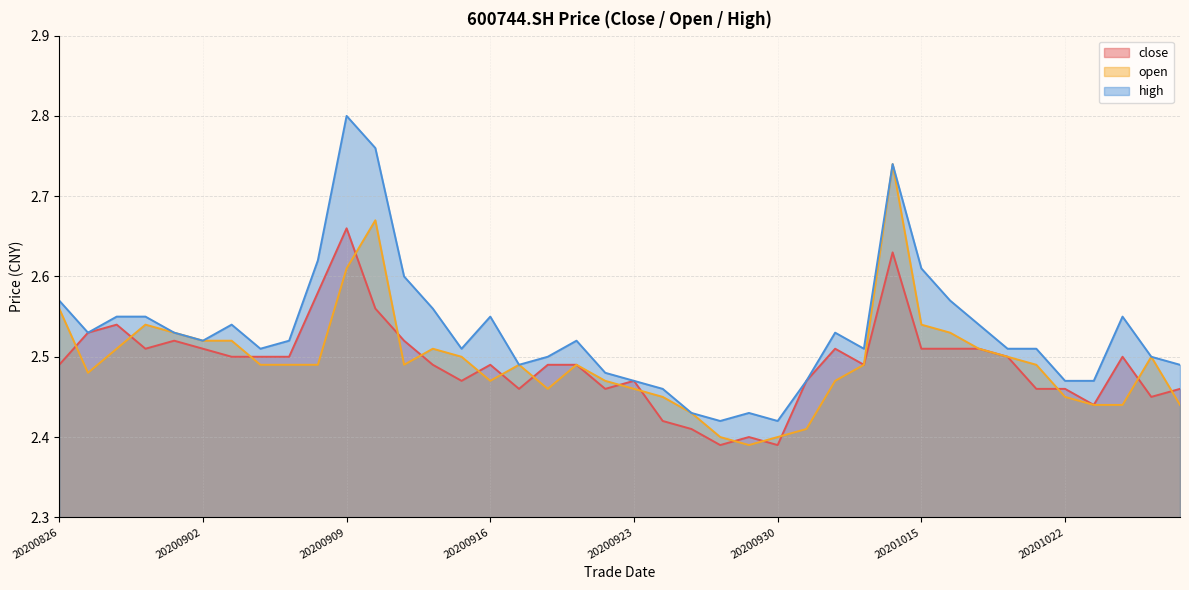

What is the total value across all series at 20200911?

7.6